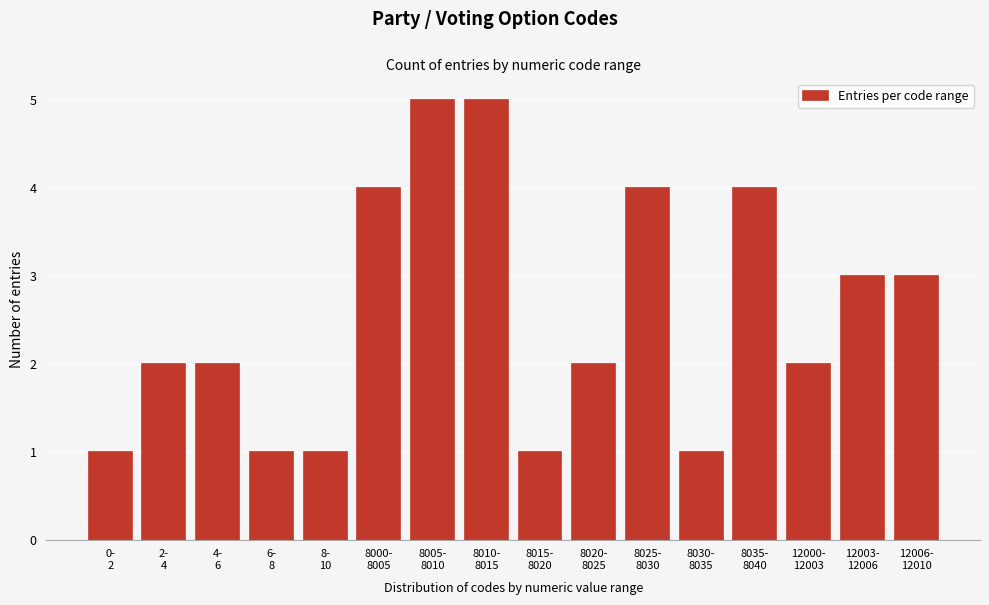

Reading left to right, what are all the values shown in this chart?

1	2	2	1	1	4	5	5	1	2	4	1	4	2	3	3